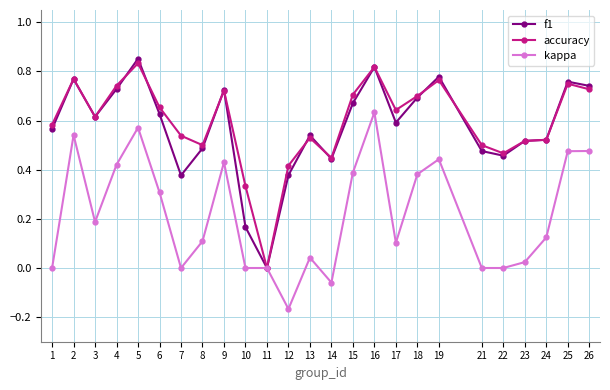

Is the value of accuracy at 15 greater than the value of kappa at 17?

Yes